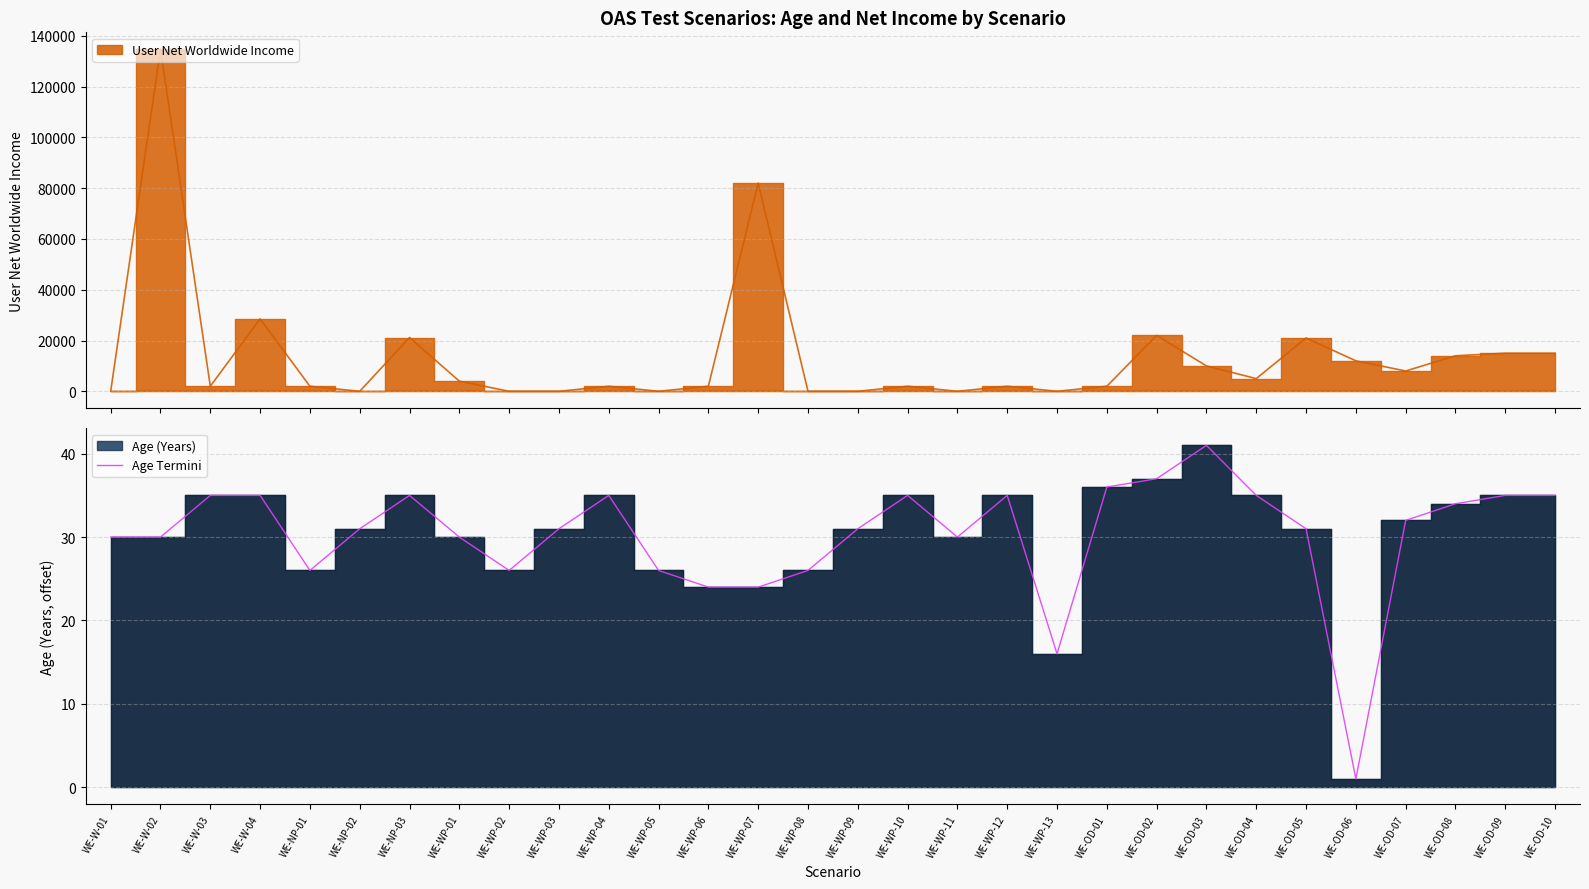

Is it true that the value at WE-OD-09 is 35?

True